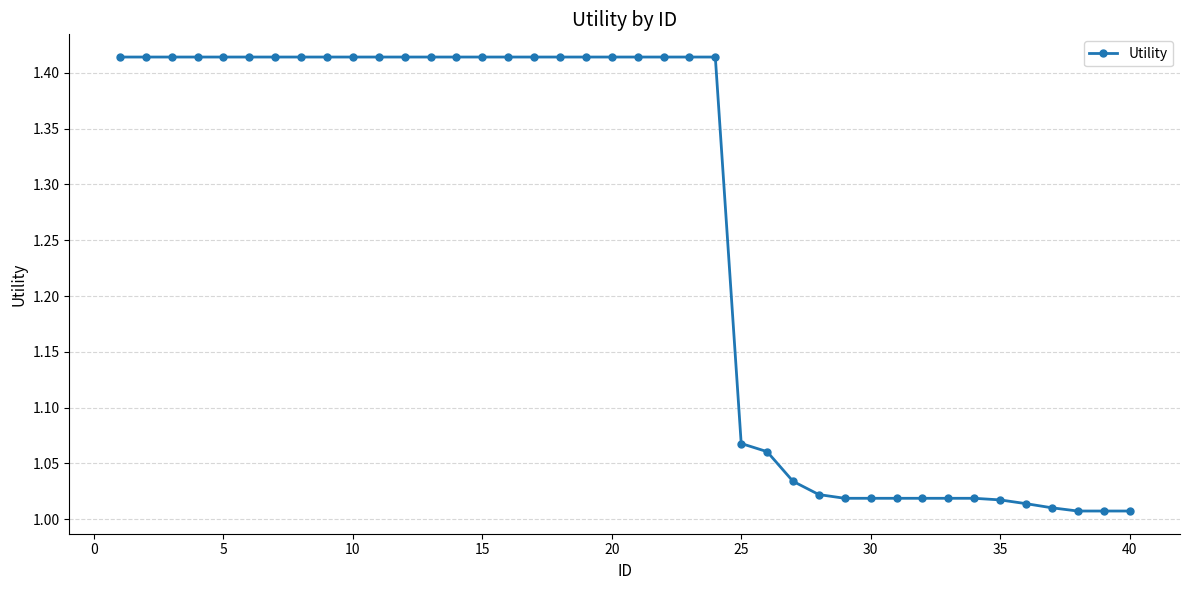

What is the difference between the maximum and minimum values?

0.4